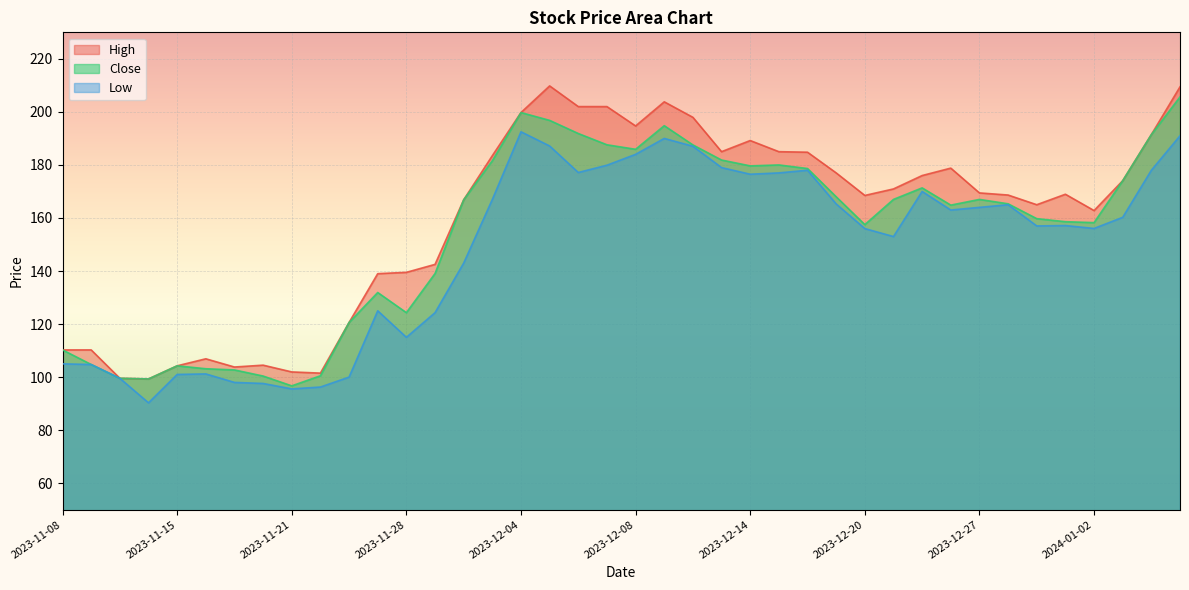

What is the label of the 14th point from the left?

2023-11-29